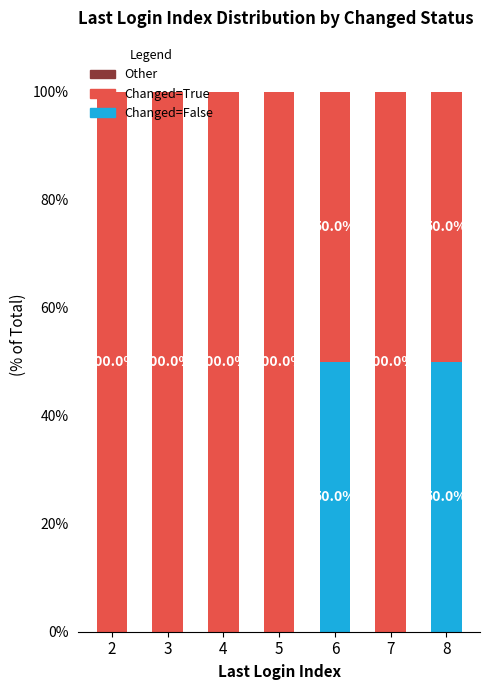

What is the sum of all Changed=False values?

100